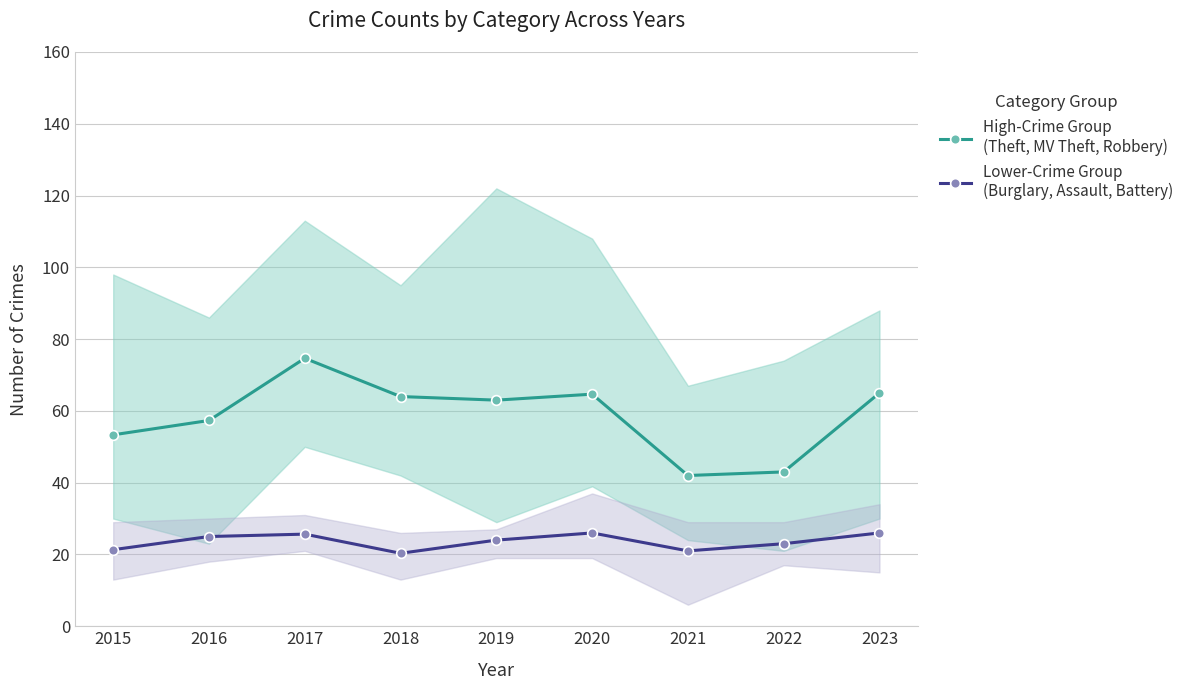

Reading left to right, transcribe all the data shown in this chart.

High-Crime Group
(Theft, MV Theft, Robbery): 53.3	57.3	74.7	64.0	63.0	64.7	42.0	43.0	65.0
Lower-Crime Group
(Burglary, Assault, Battery): 21.3	25.0	25.7	20.3	24.0	26.0	21.0	23.0	26.0